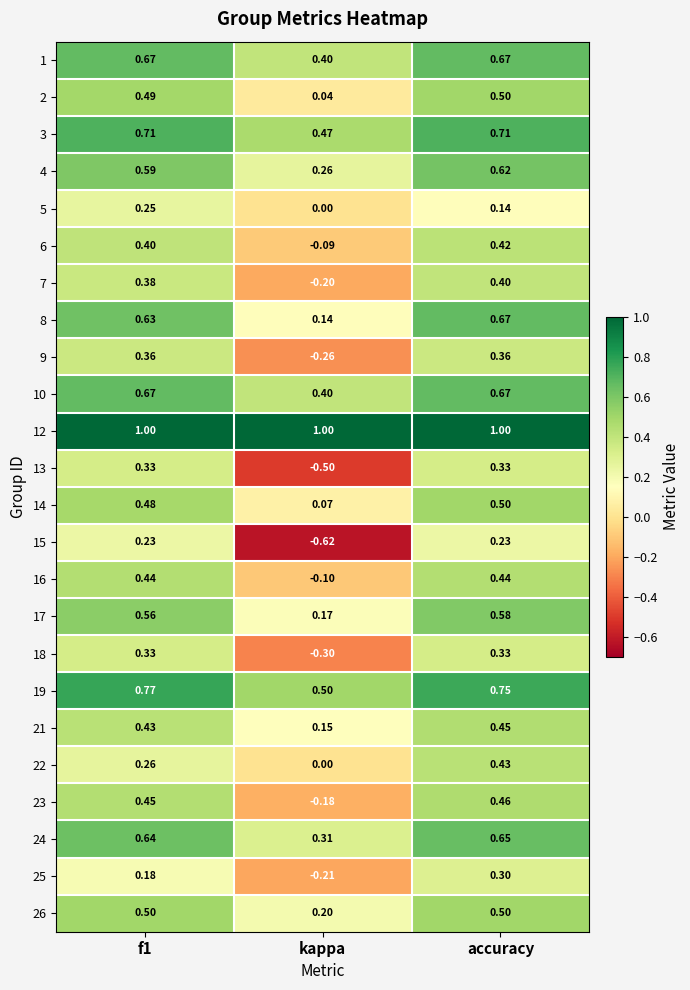

What is the total value across all series at kappa?

1.7